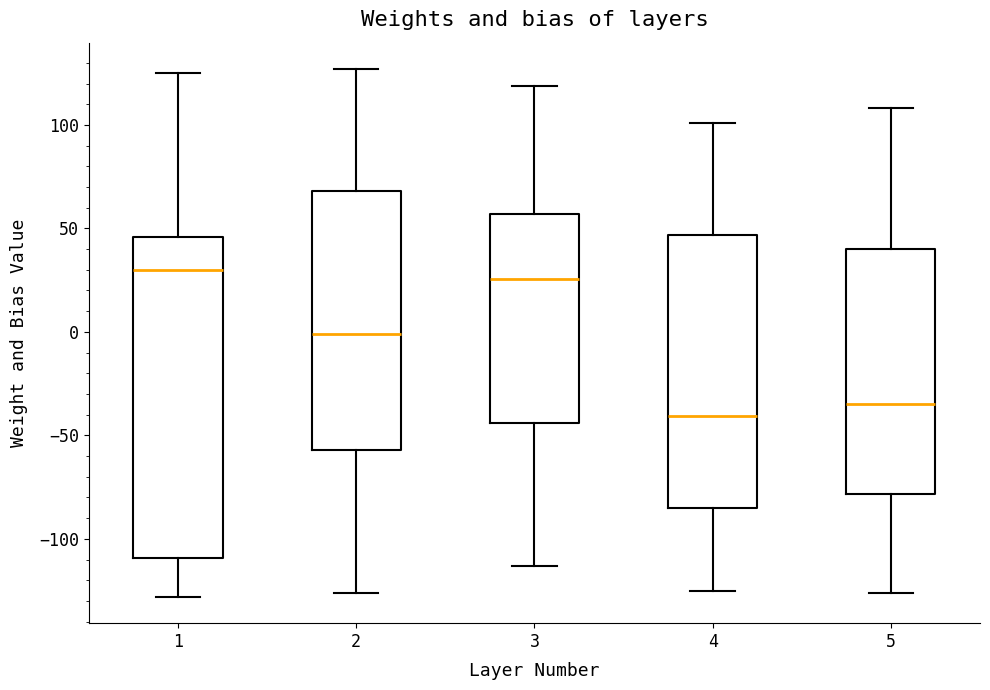

Reading left to right, transcribe this box plot: for each box, give where its median line is, the range the box spans, and where its two whiskers end, as read against the y-axis. The values are not printed on the chart, so give them approximately, as read against the axis.

1: median 30, box -110 to 45, whiskers -130 to 125
2: median 0, box -55 to 70, whiskers -125 to 125
3: median 25, box -45 to 55, whiskers -115 to 120
4: median -40, box -85 to 45, whiskers -125 to 100
5: median -35, box -80 to 40, whiskers -125 to 110